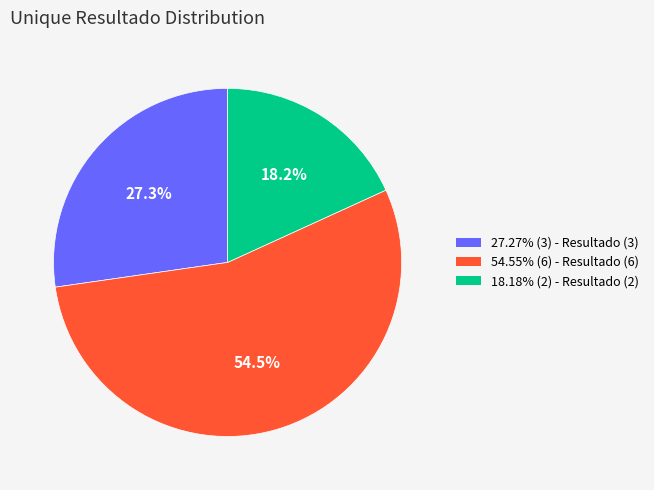

Does any single category account for the majority?

Yes